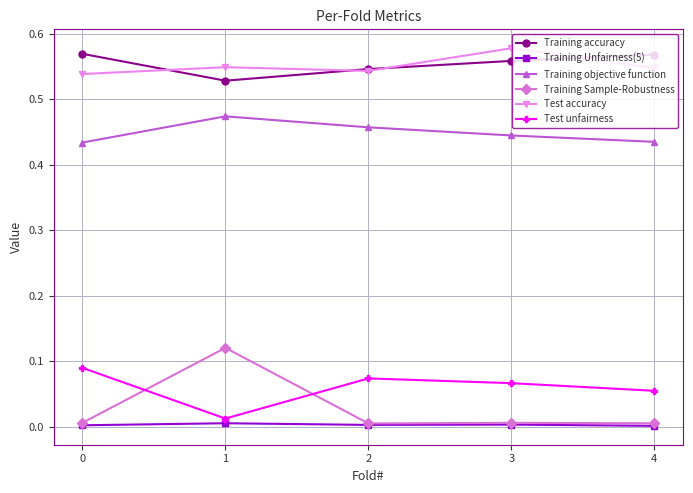

True or false: Training objective function and Training Unfairness(5) intersect in this chart.

False